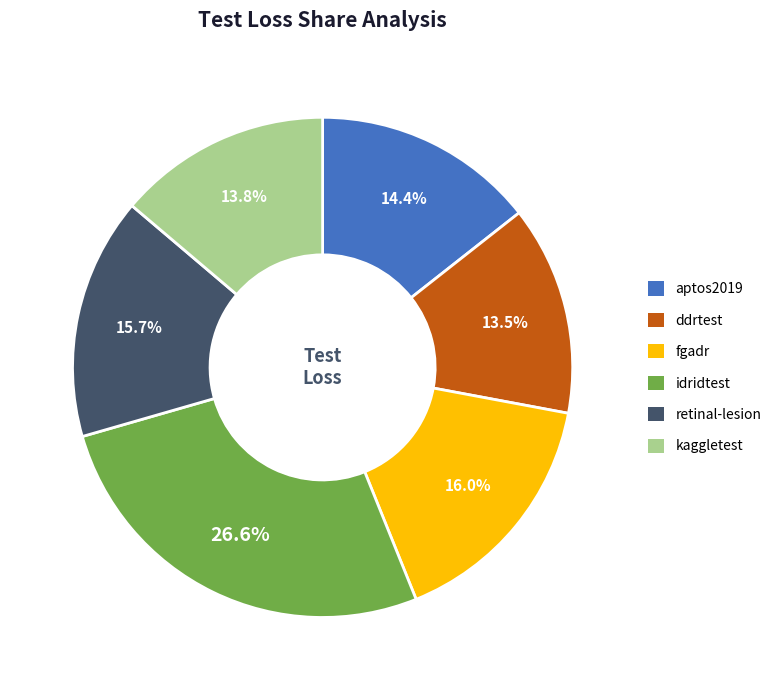

To the nearest percent, what is the difference between the largest and smallest slice percentages?

13%